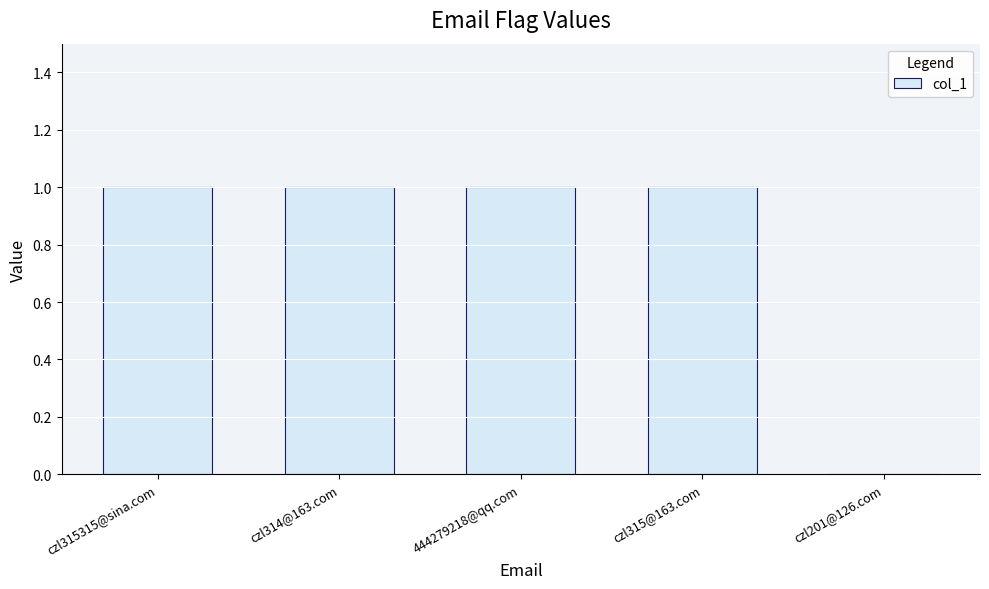

Is it true that the value at czl201@126.com is 0?

True